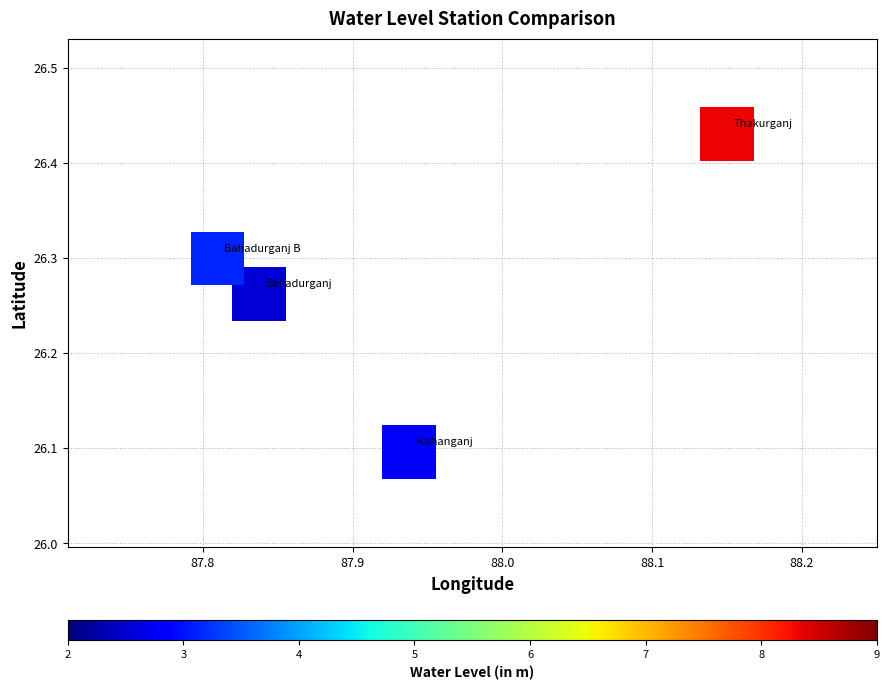

What is the range of X values (max minus min)?

0.3